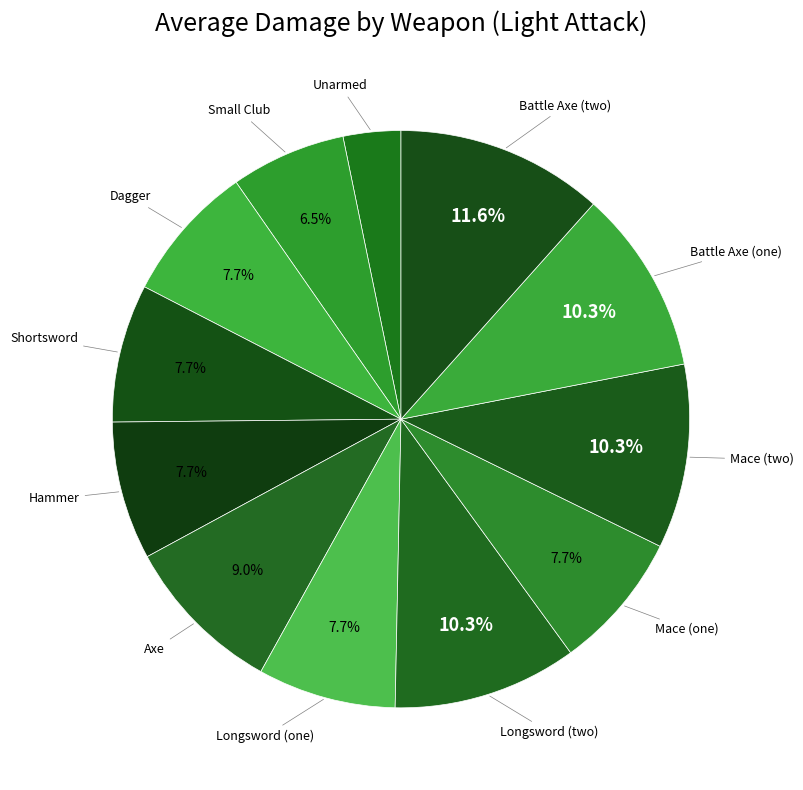

Count the number of slices in the pie.

12